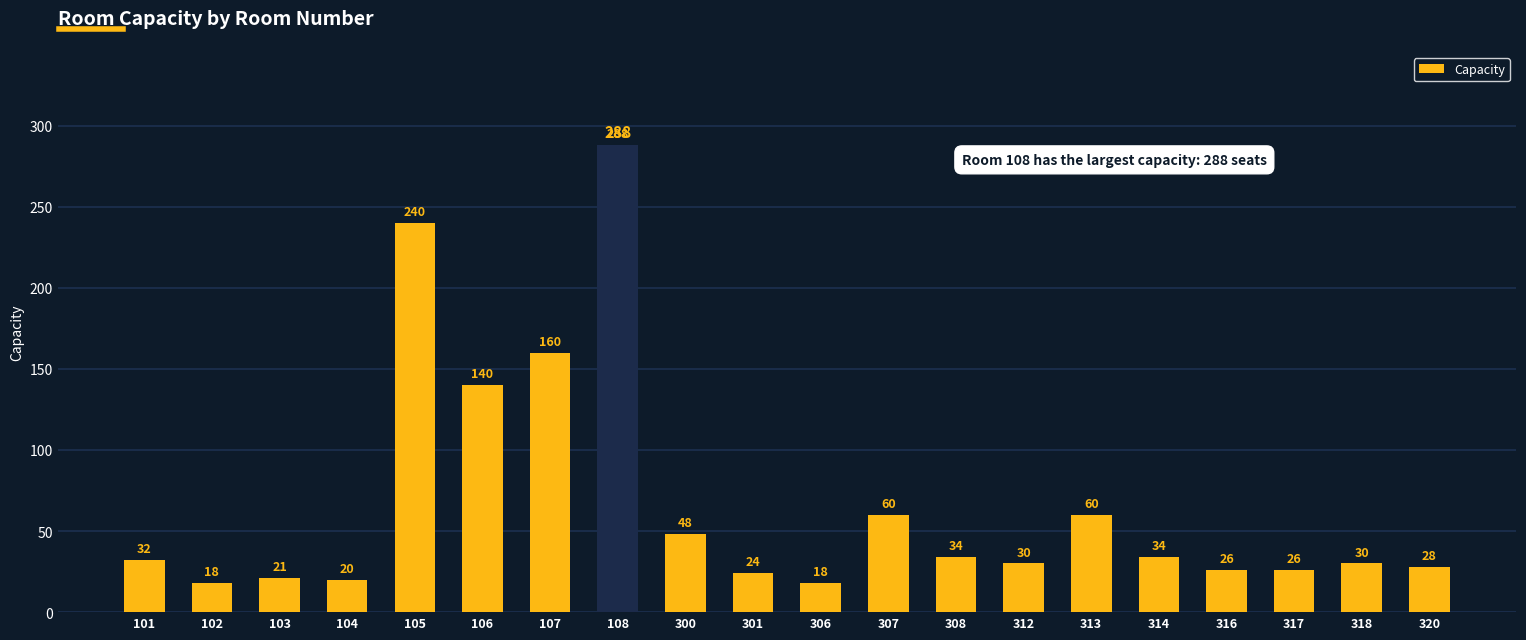

Which has a higher value, 314 or 307?

307